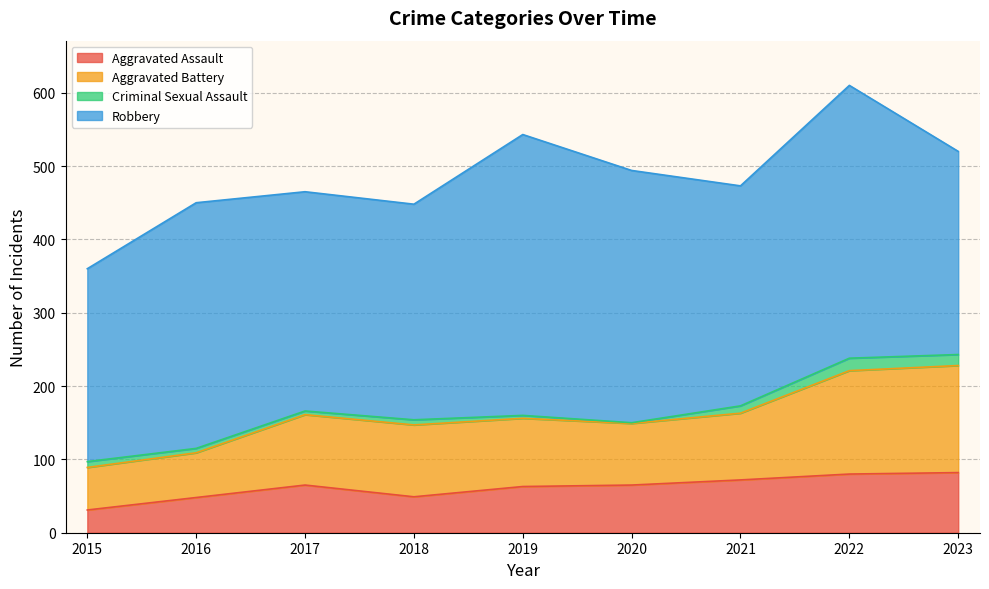

What is the difference between the maximum and minimum values in the Aggravated Assault series?

51